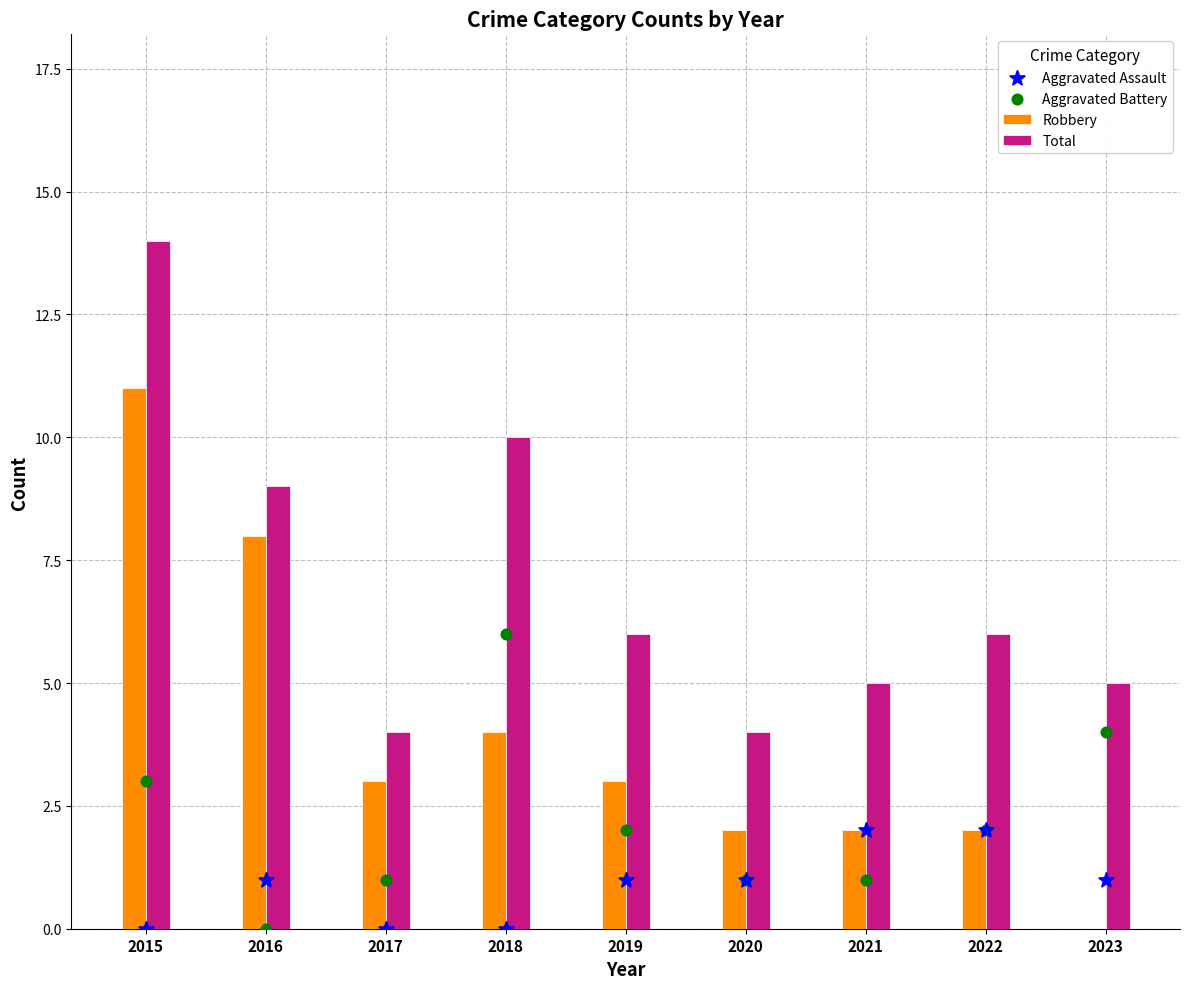

At how many categories does at least one series exceed 5?

5